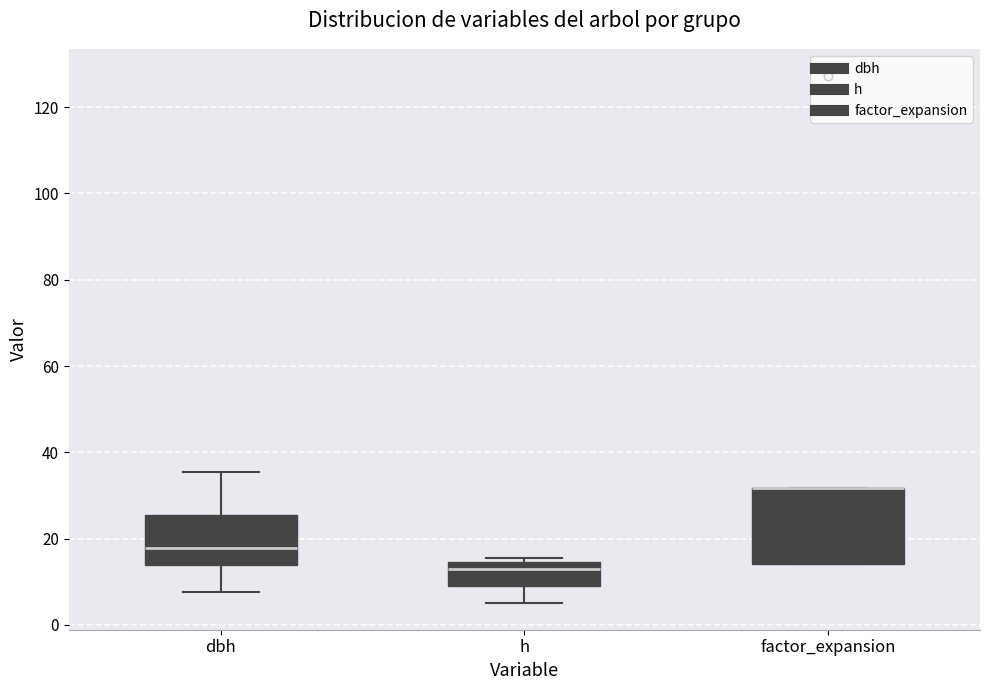

Reading left to right, read every box against the y-axis: the position of its median line, the range the box covers, and the ends of its whiskers. The values are not printed on the chart, so give them approximately, as read against the axis.

dbh: median 18, box 14 to 26, whiskers 8 to 36
h: median 14 (just below the box's upper edge), box 10 to 14, whiskers 6 to 16
factor_expansion: median 32 (drawn on the box's upper edge), box 14 to 32, whiskers 14 to 32